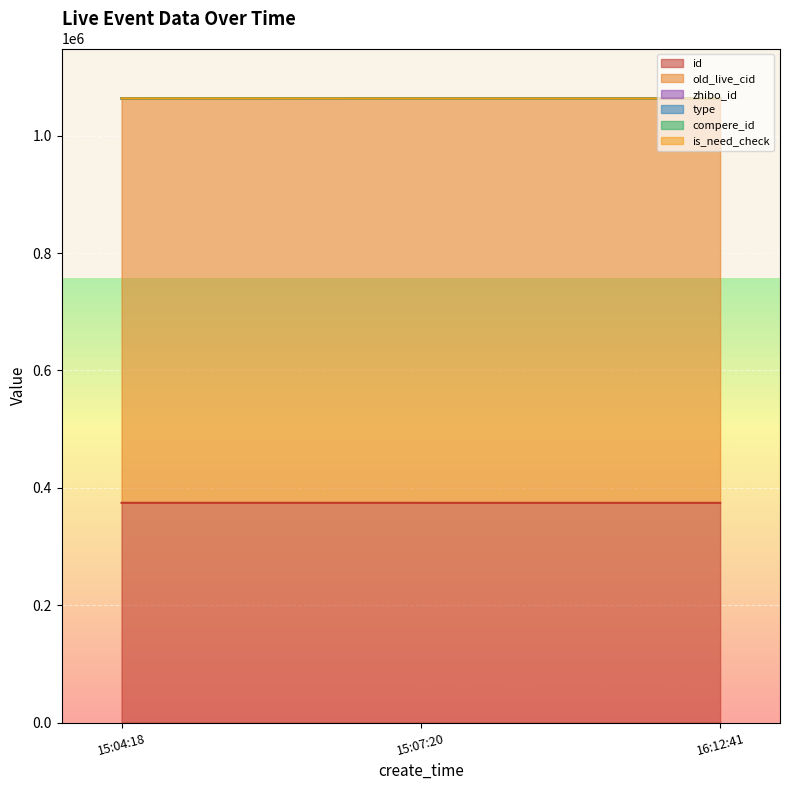

Which series has the largest total across all categories?

old_live_cid